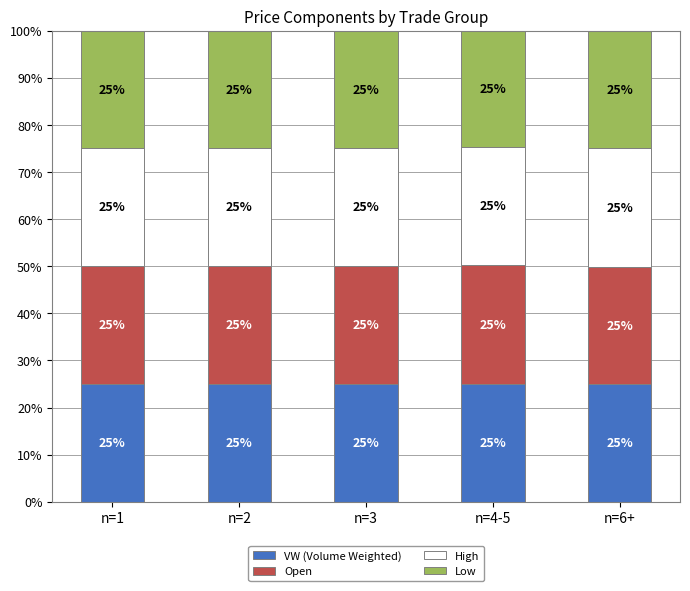

What is the sum of all VW (Volume Weighted) values?

125.0